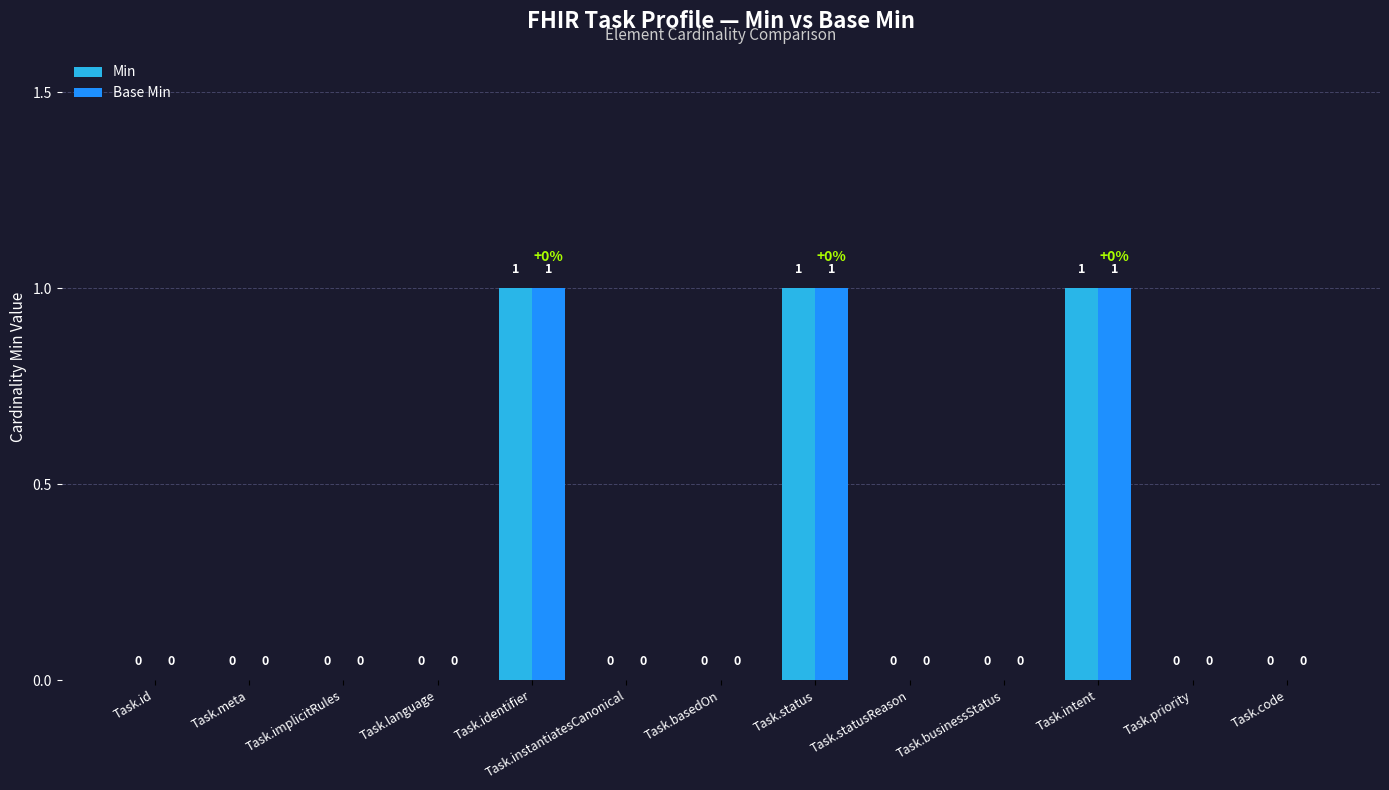

What is the sum of all Base Min values?

3